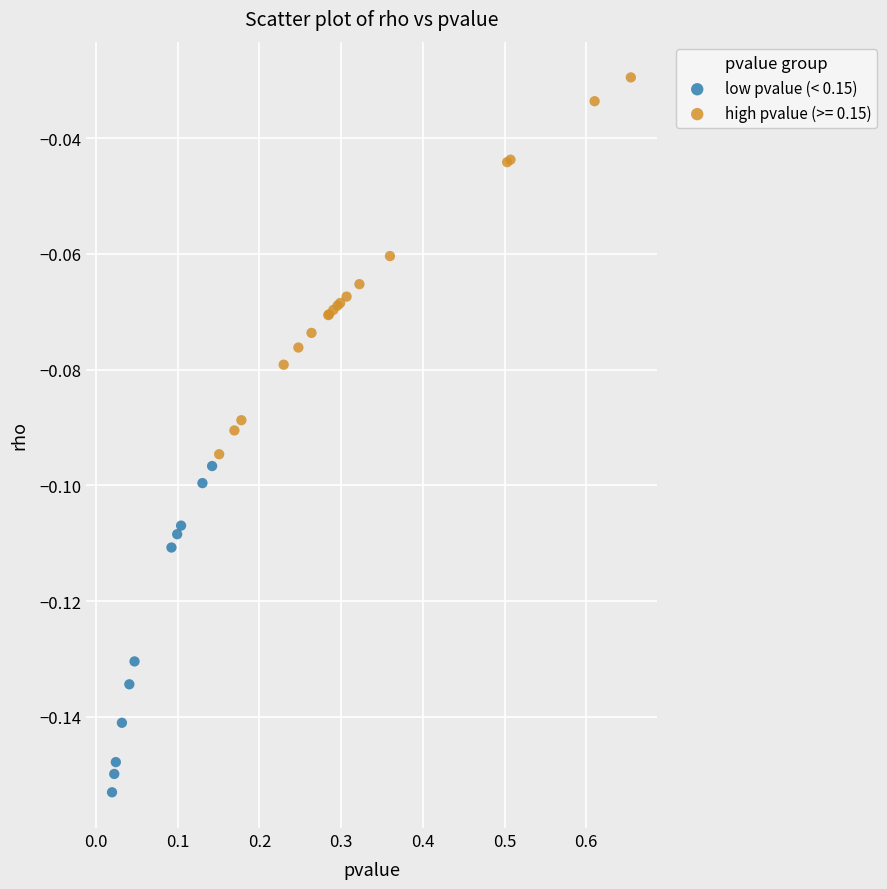

Which series contains the lowest Y value?

low pvalue (< 0.15)